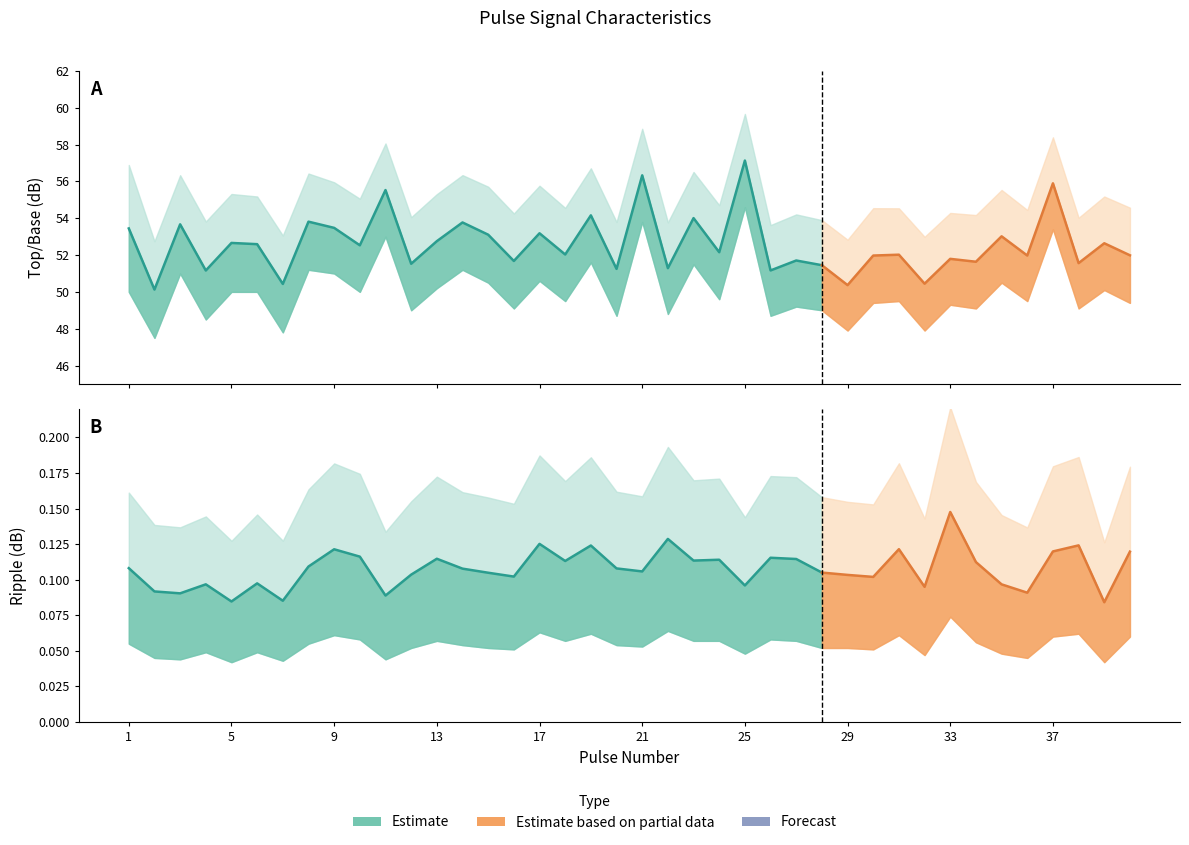

How many interior local peaks does the Ripple (dB) series have?

12